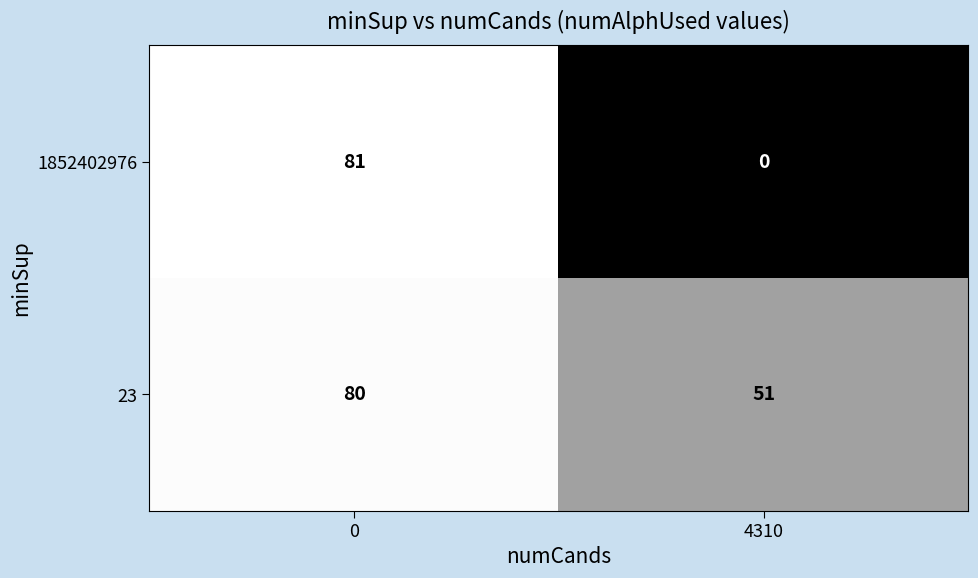

Reading left to right, list all the values displayed in this chart.

1852402976: 0=81	4310=0
23: 0=80	4310=51